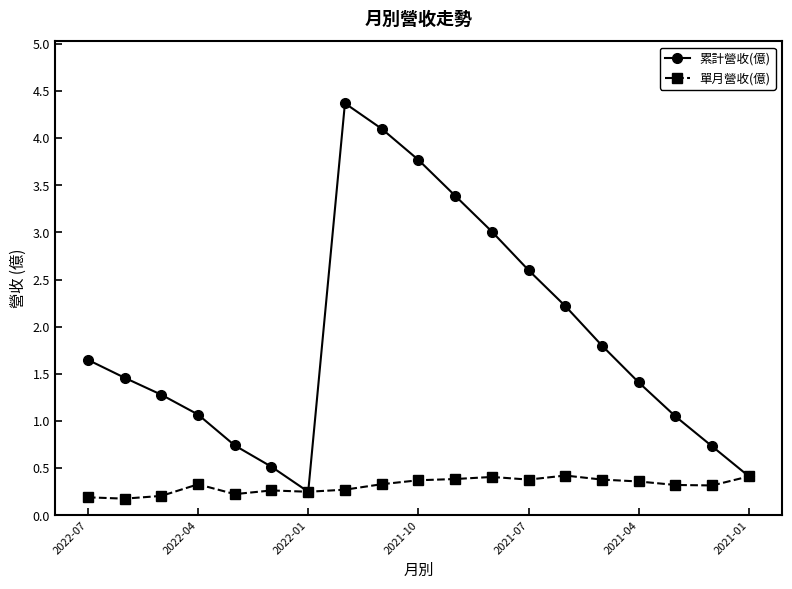

True or false: 單月營收(億) has more than 0 points higher than both neighbors.

True